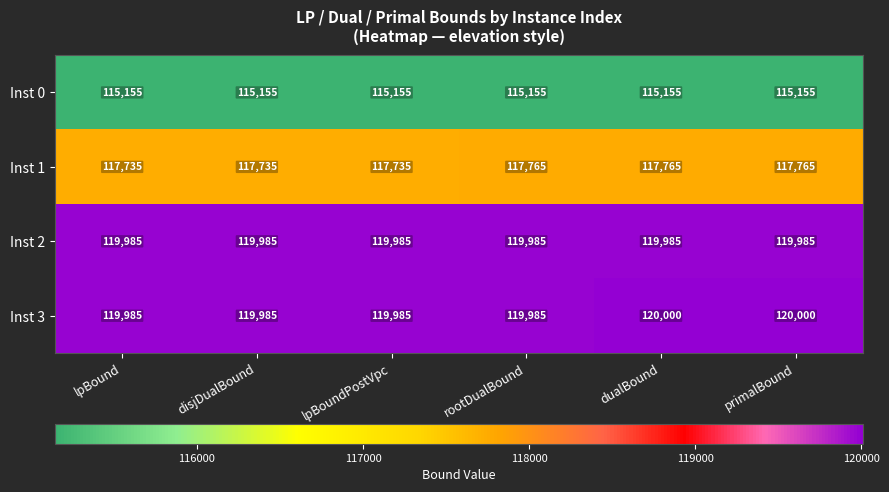

What is the minimum value for Inst 3?

119985